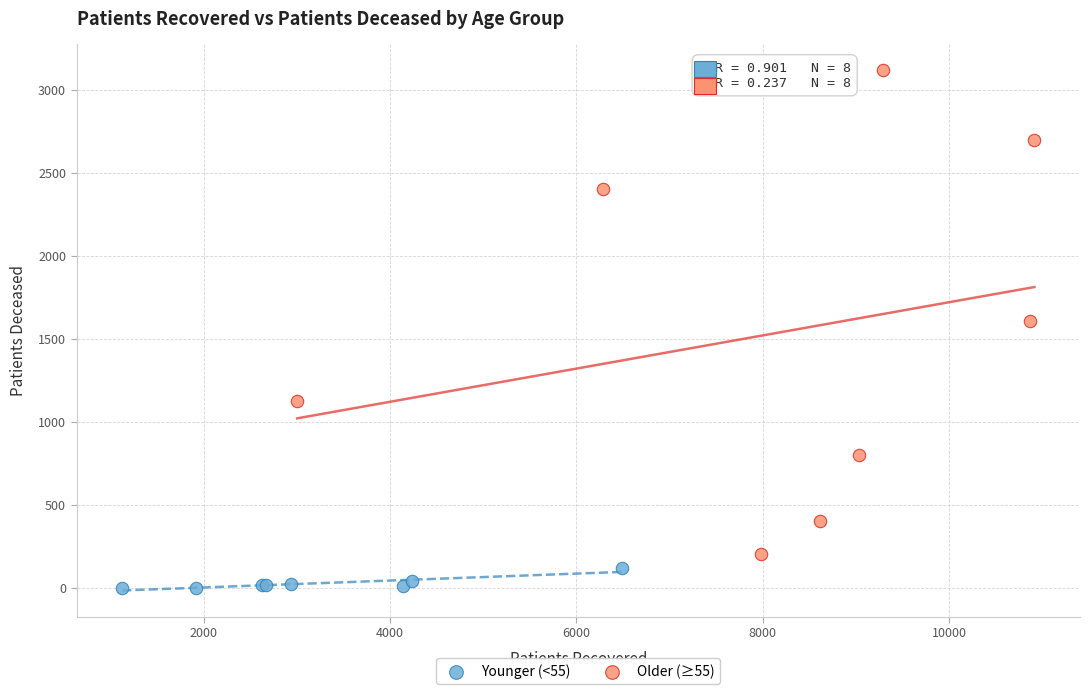

Which series reaches the minimum Y coordinate?

Younger (<55)